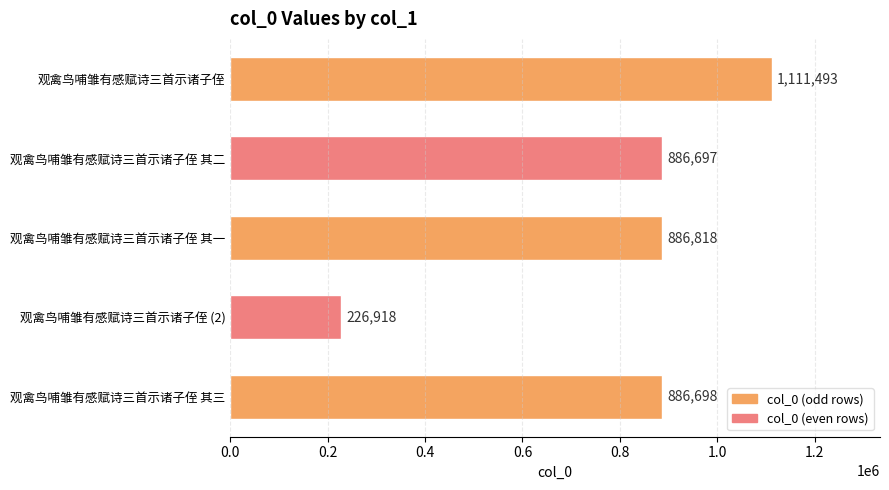

Count the number of categories in the chart.

5